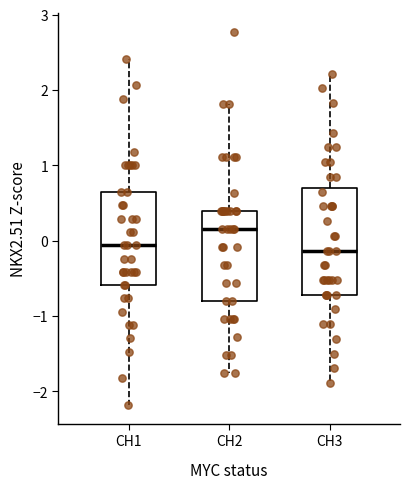

Comparing the boxes themselves (not the whiskers), which one is the tallest?

CH3